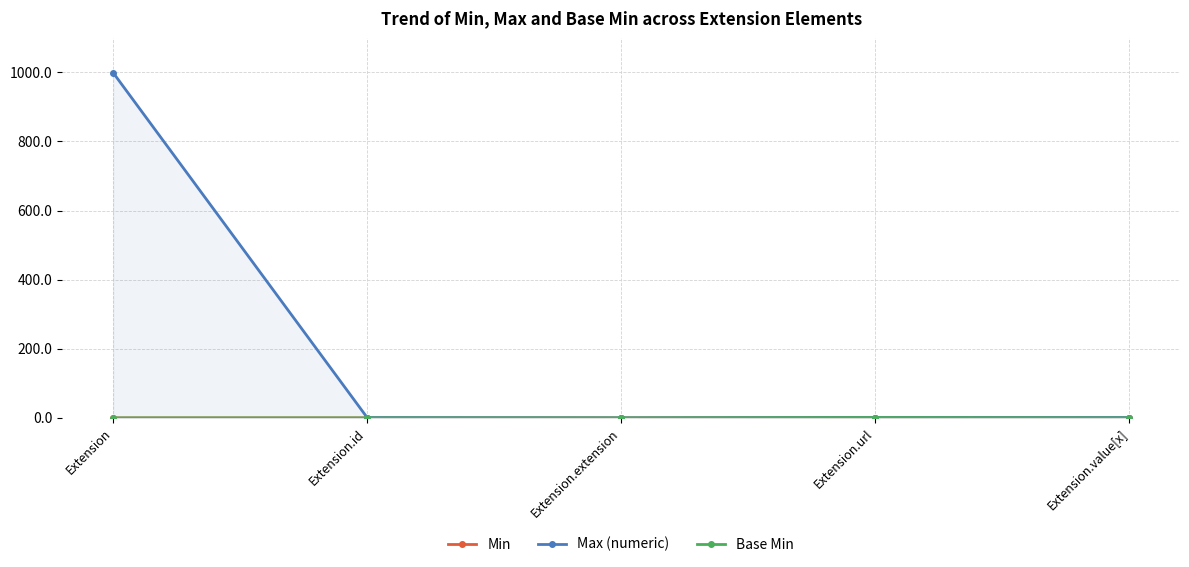

What are all the series names shown in the legend?

Min, Max (numeric), Base Min